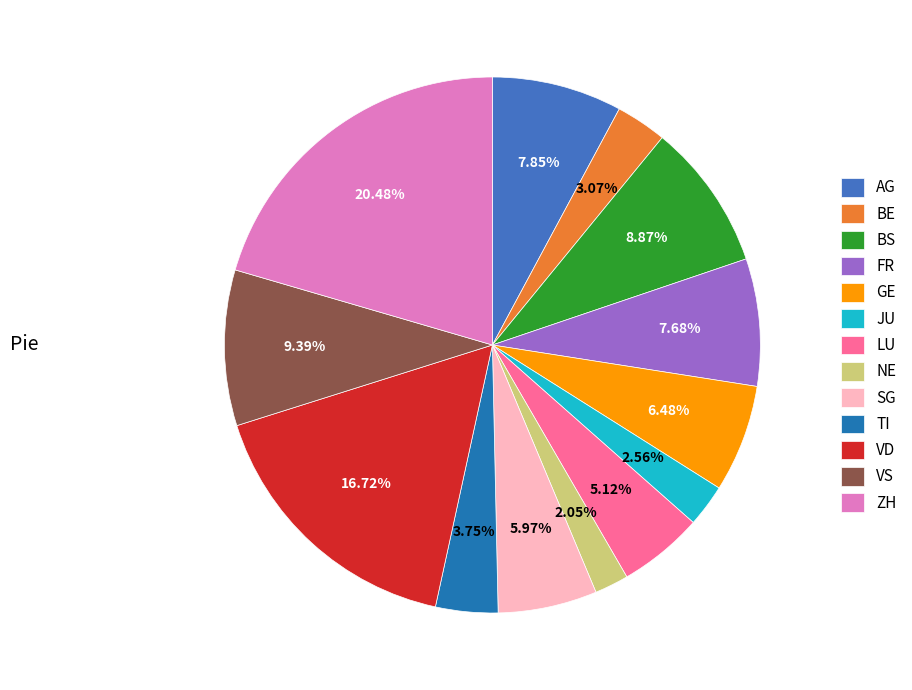

Is the sum of BS and TI greater than half?

No